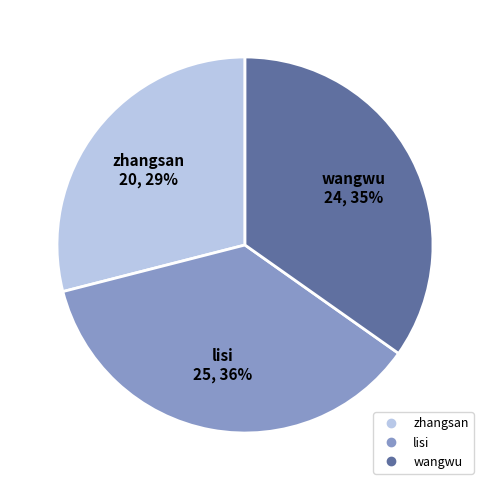

To the nearest percent, what is the difference between the zhangsan and lisi slice percentages?

7%